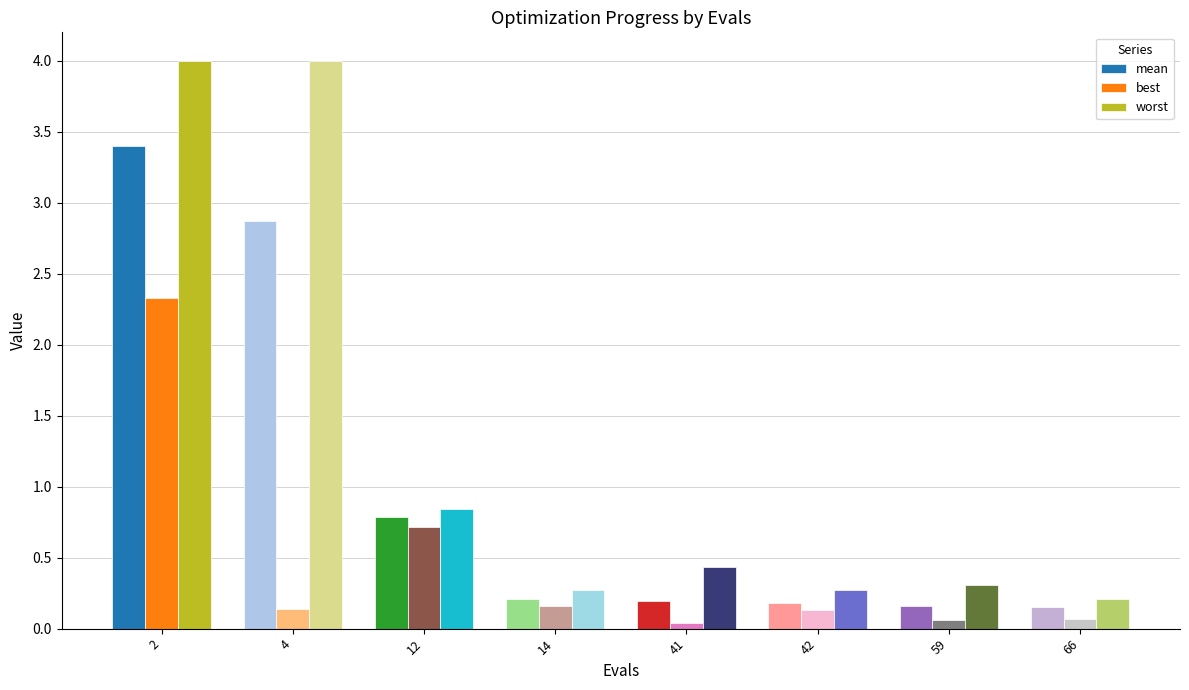

List the series in order of their overall mean, highest first.

worst, mean, best